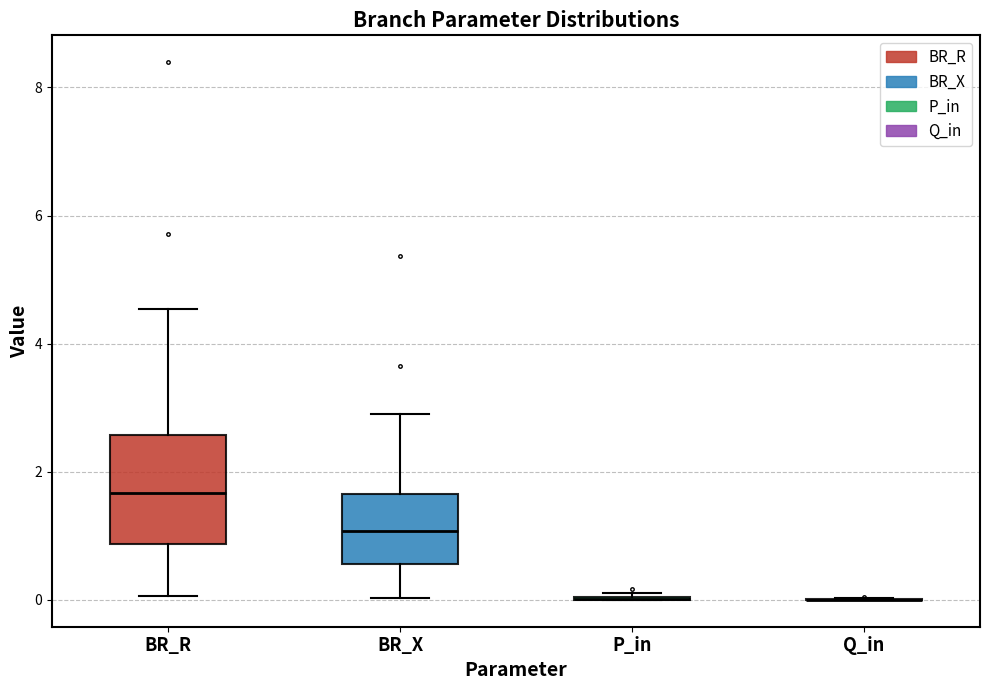

Where does the upper whisker of the box for BR_X end on the y-axis? The values are not printed on the chart, so give them approximately, as read against the axis.

3.0